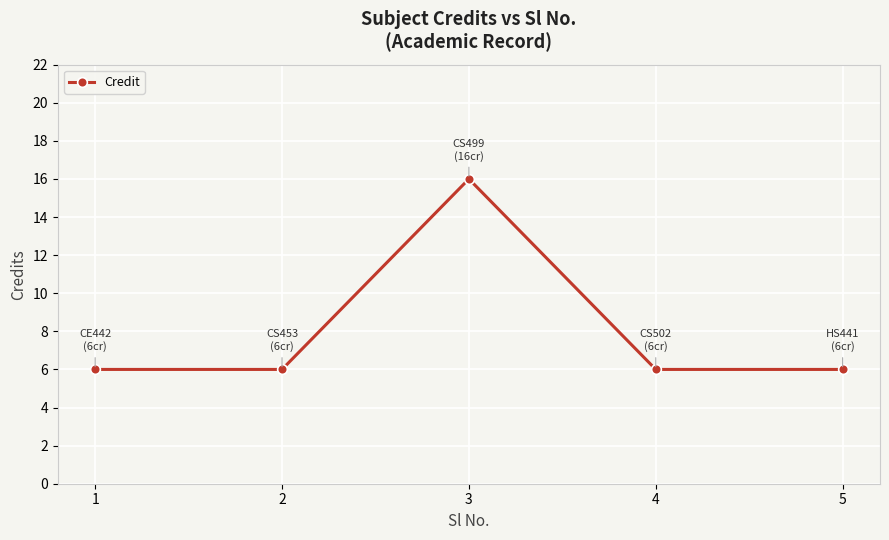

Is it true that the value at 4 is 10?

False